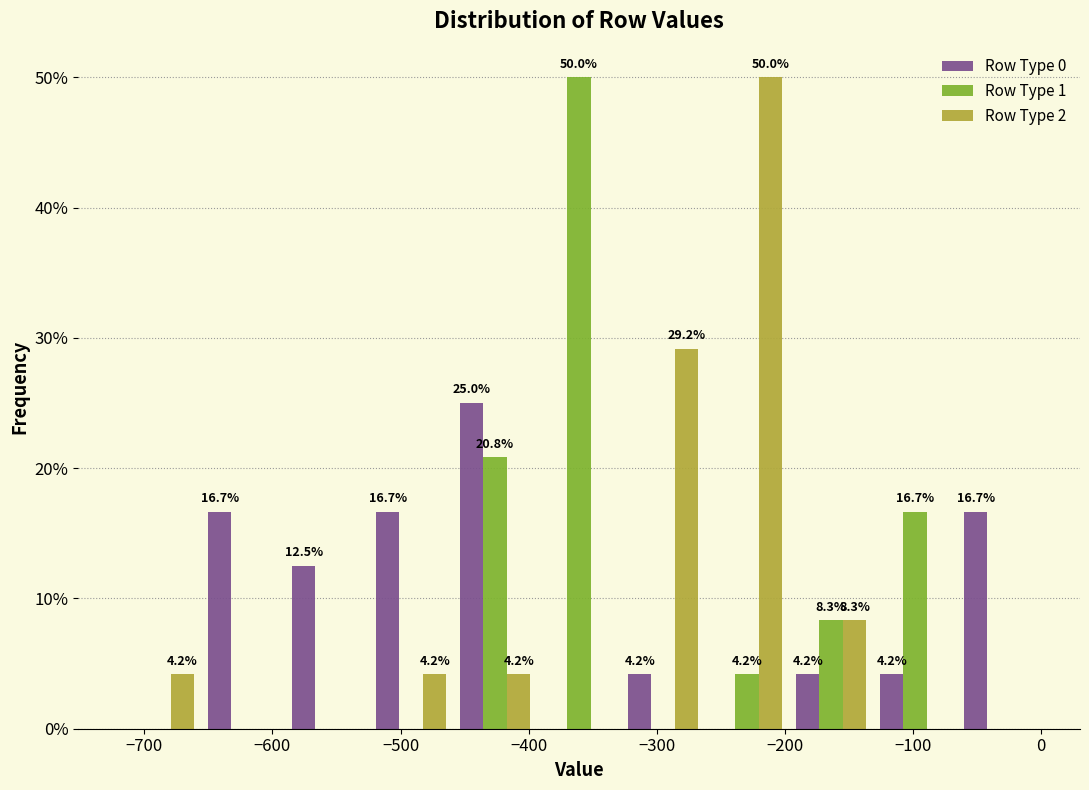

In the Row Type 2 series, which range on the x-axis has the tallest bar?

-260 to -200